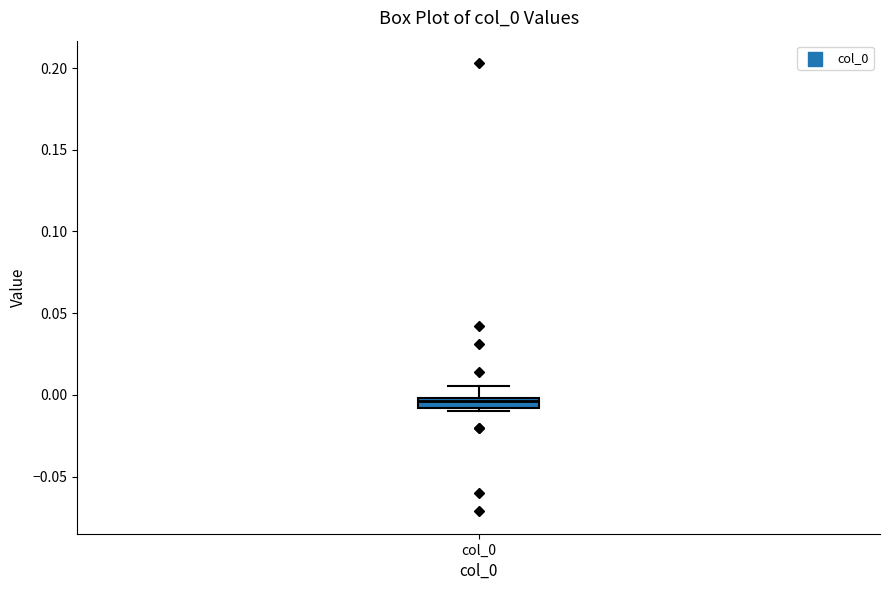

Where does the median line of the box for col_0 sit on the y-axis? The values are not printed on the chart, so give them approximately, as read against the axis.

-0.005